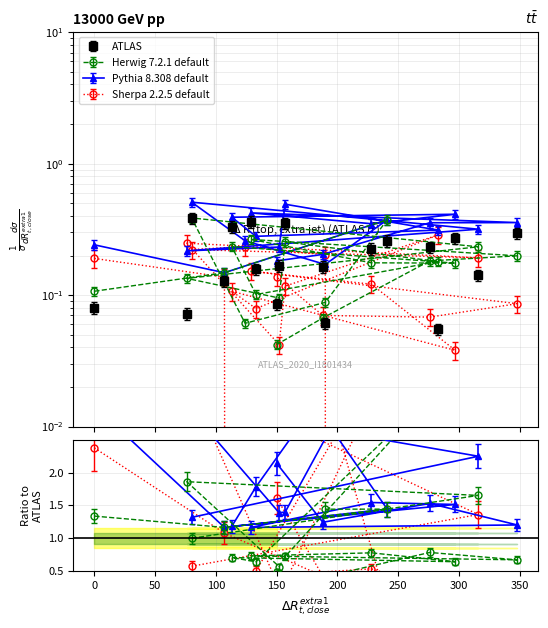

Which label corresponds to the largest value in the chart?

80